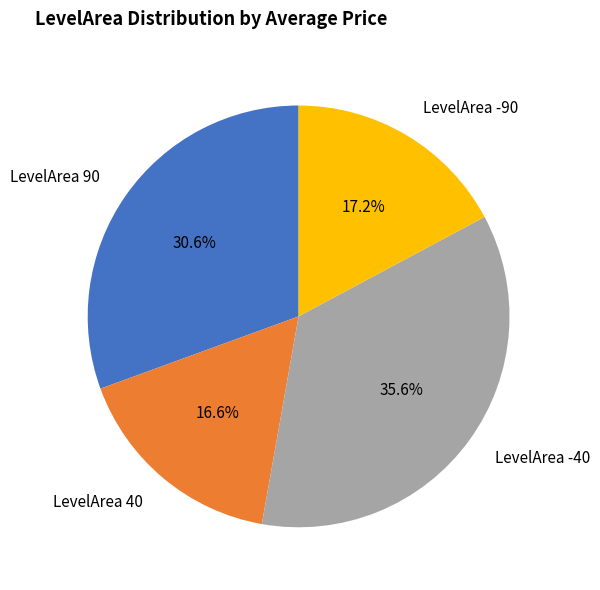

To the nearest percent, what is the difference between the largest and smallest slice percentages?

19%